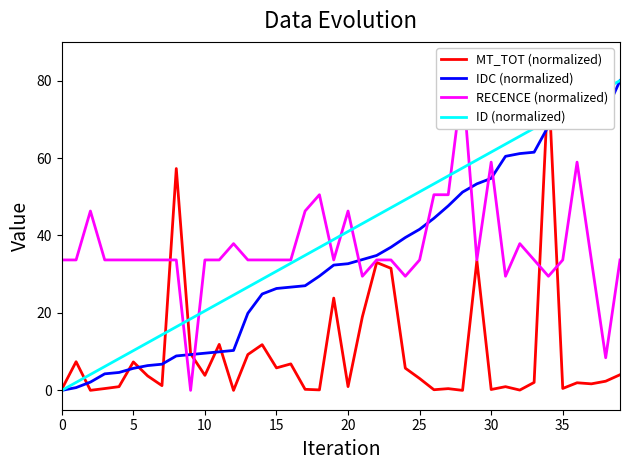

Which series ends up on top after the final intersection of ID (normalized) and MT_TOT (normalized)?

ID (normalized)